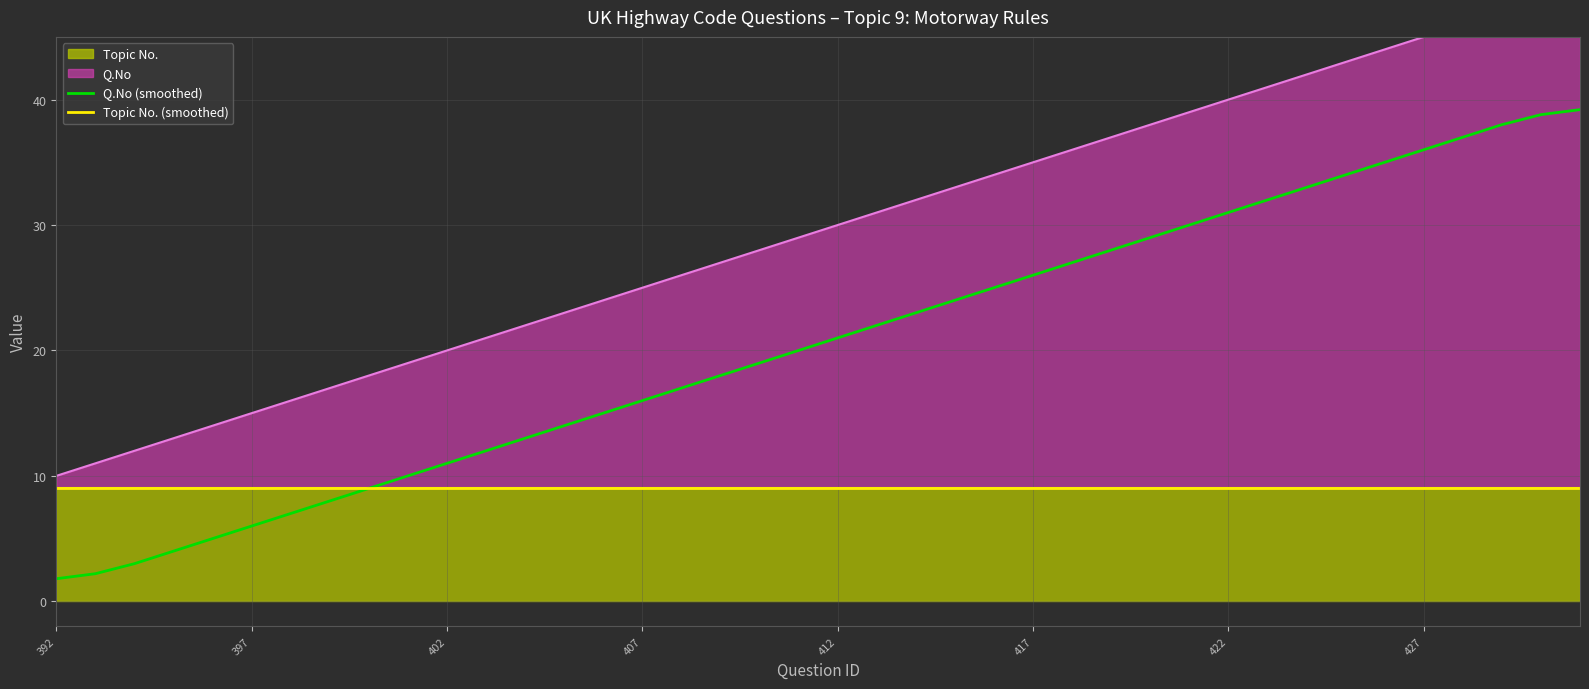

True or false: Topic No. (smoothed) and Q.No (smoothed) intersect in this chart.

False